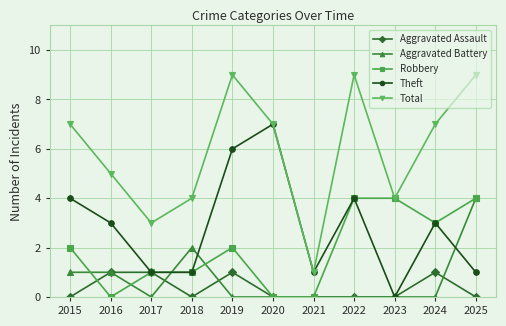

Where is the first local maximum for Total?

2019